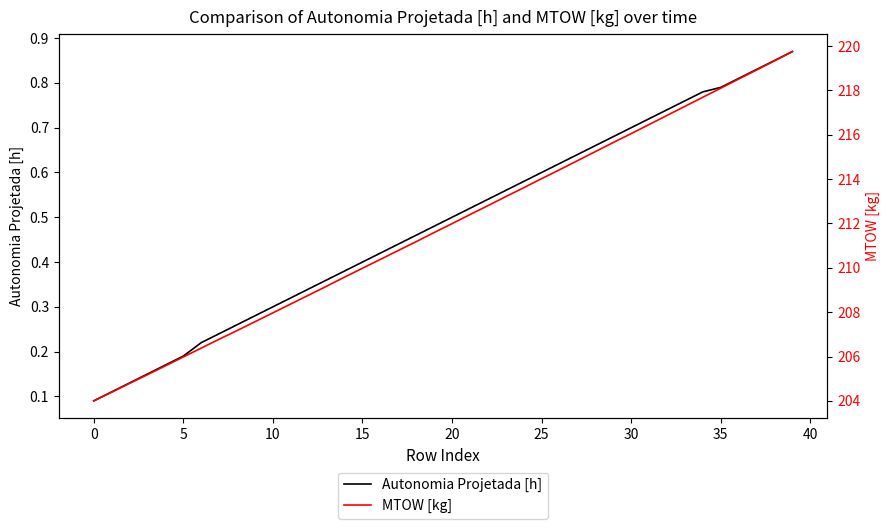

True or false: MTOW [kg] and Autonomia Projetada [h] intersect in this chart.

False